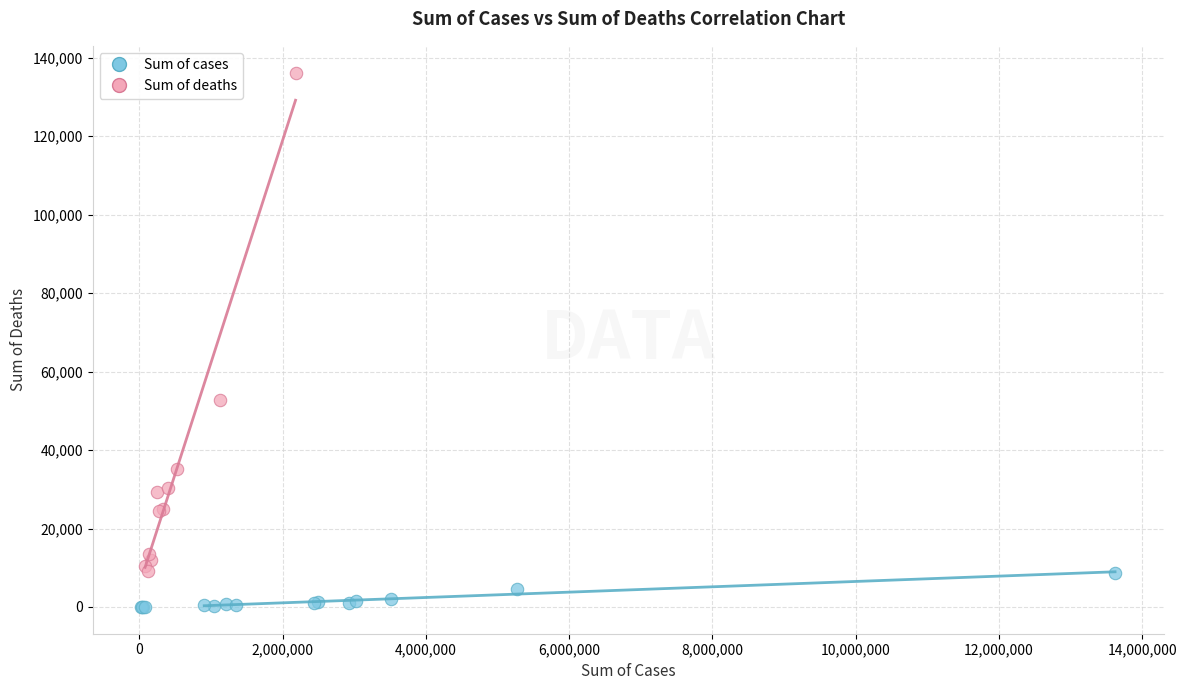

Which series contains the highest Y value?

Sum of deaths